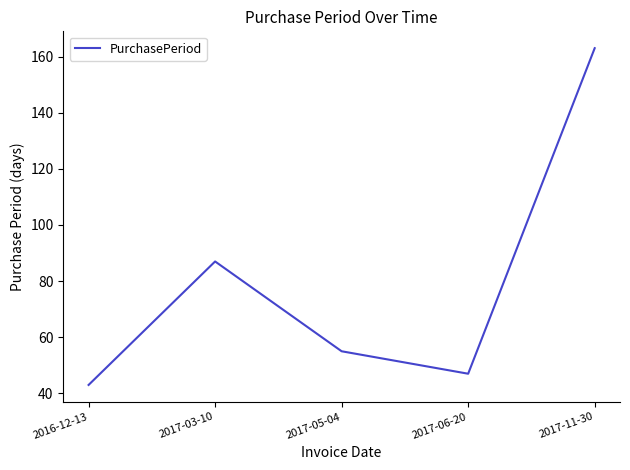

The chart shows a value of 55 at 2017-05-04. True or false?

True